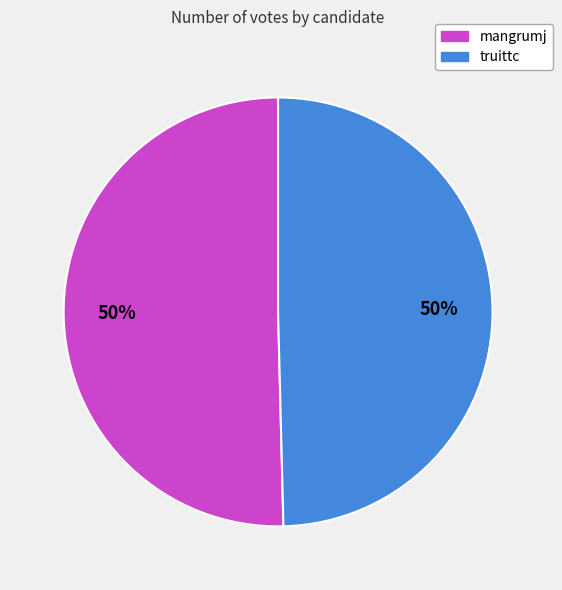

To the nearest percent, what is the combined percentage of mangrumj and truittc?

100%